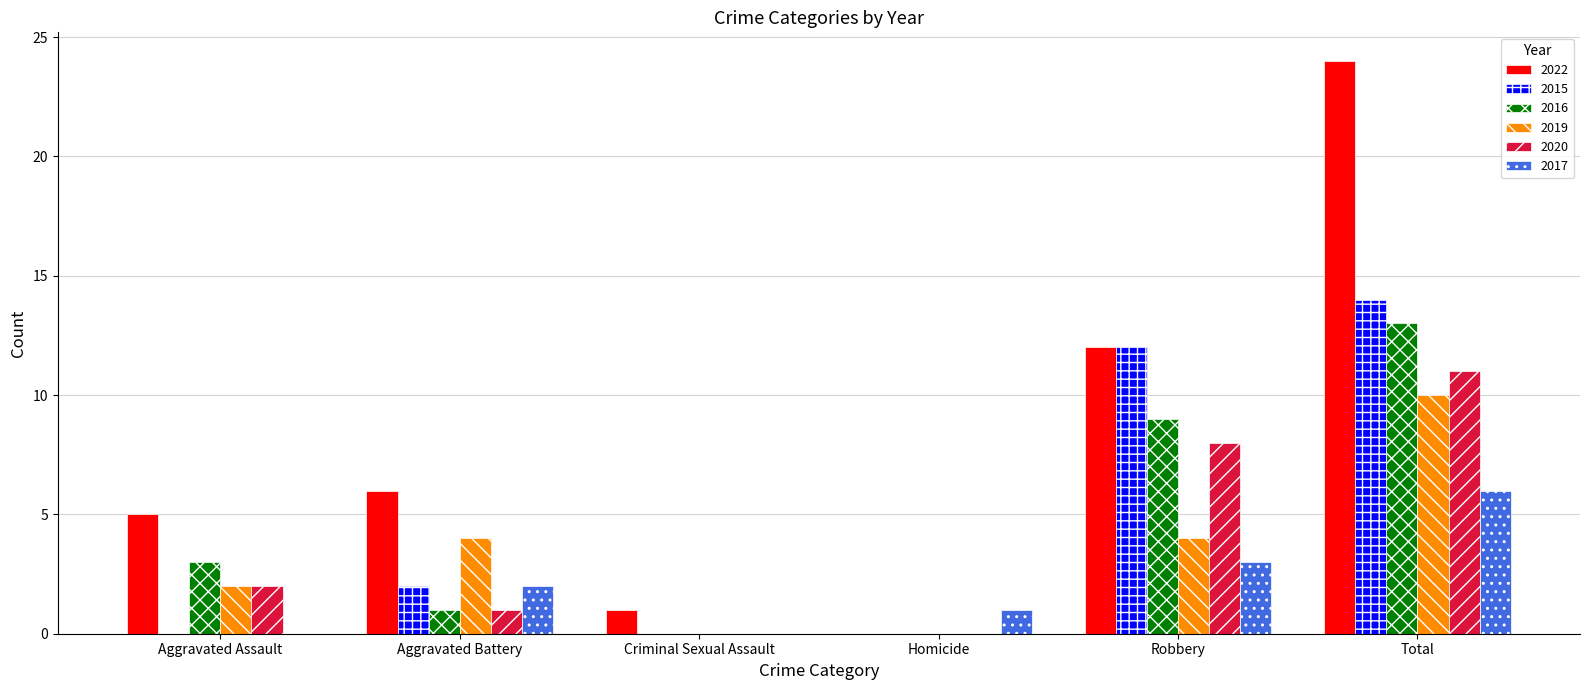

Between Criminal Sexual Assault and Robbery, which series saw the biggest shift?

2015